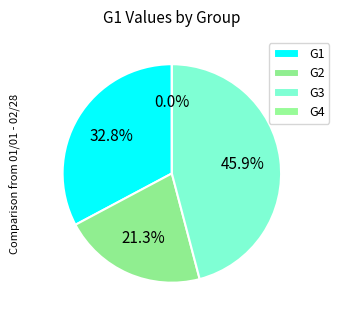

What is the total percentage of G1 and G4?

32.8%